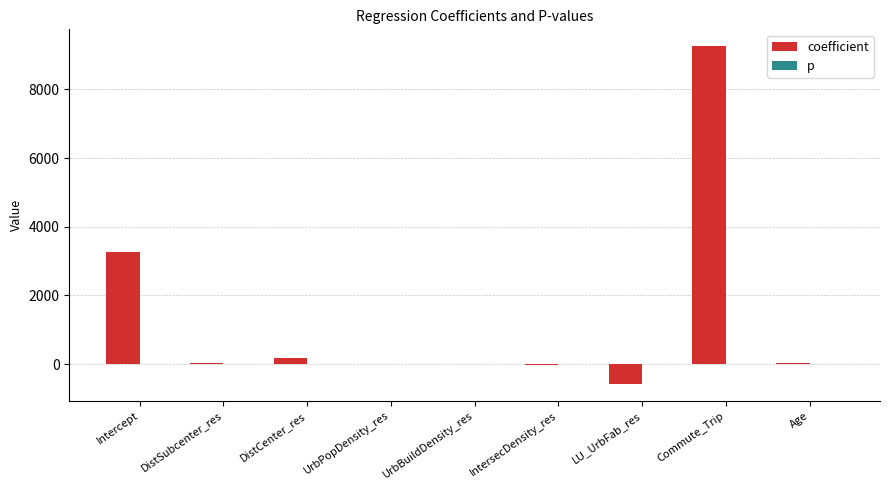

Which series has the largest total across all categories?

coefficient